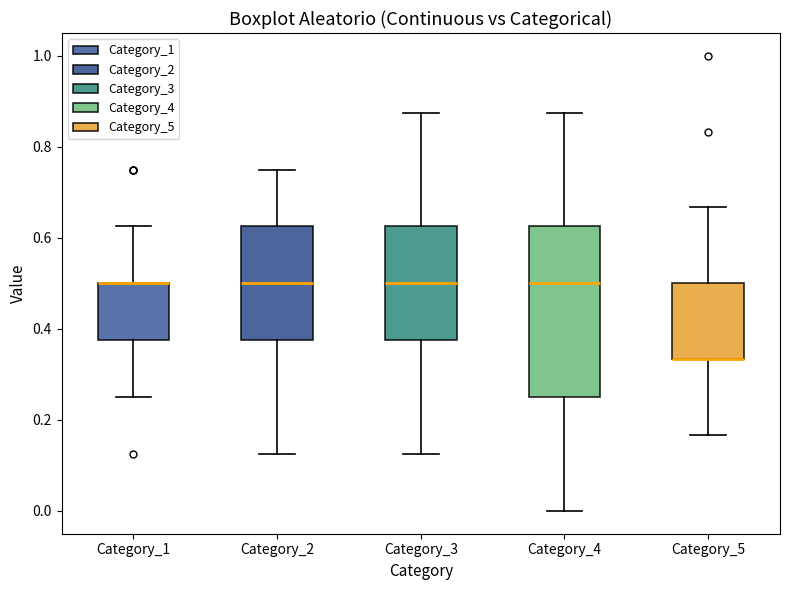

Reading left to right, read every box against the y-axis: the position of its median line, the range the box covers, and the ends of its whiskers. The values are not printed on the chart, so give them approximately, as read against the axis.

Category_1: median 0.50 (drawn on the box's upper edge), box 0.38 to 0.50, whiskers 0.26 to 0.62
Category_2: median 0.50, box 0.38 to 0.62, whiskers 0.12 to 0.76
Category_3: median 0.50, box 0.38 to 0.62, whiskers 0.12 to 0.88
Category_4: median 0.50, box 0.26 to 0.62, whiskers 0.00 to 0.88
Category_5: median 0.34 (drawn on the box's lower edge), box 0.34 to 0.50, whiskers 0.16 to 0.66